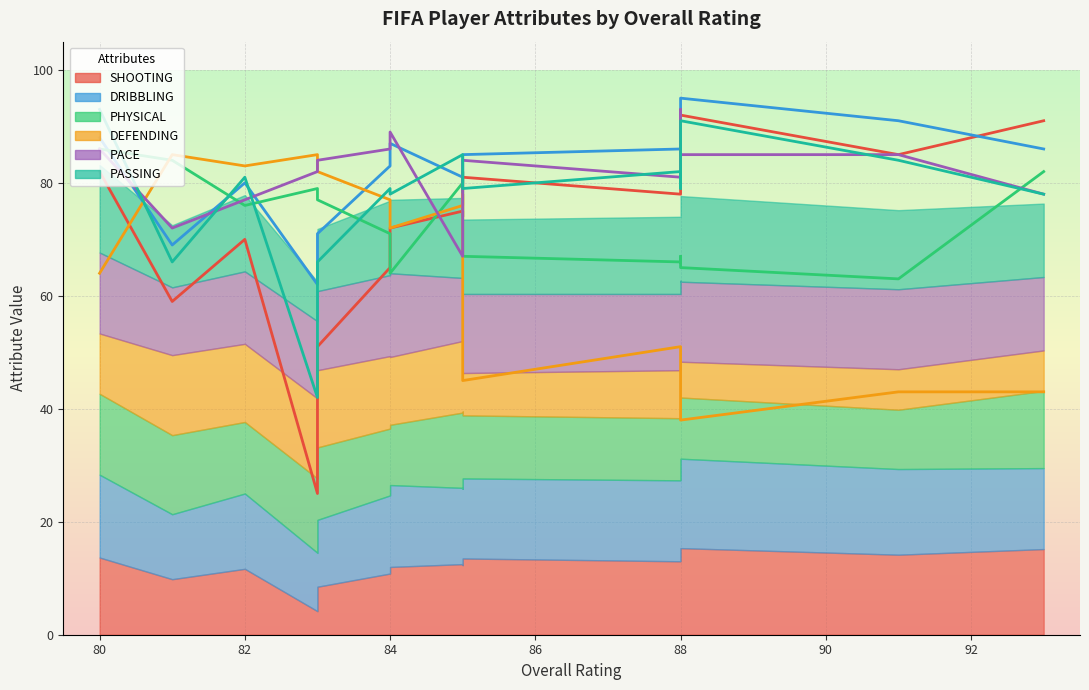

Reading left to right, list all the values displayed in this chart.

SHOOTING: 82	59	70	25	51	65	72	75	74	81	78	81	92	85	91
DRIBBLING: 88	69	80	62	71	83	87	81	81	85	86	90	95	91	86
PHYSICAL: 86	84	76	79	77	71	64	80	82	67	66	67	65	63	82
DEFENDING: 64	85	83	85	82	77	72	76	78	45	51	45	38	43	43
PACE: 86	72	77	82	84	86	89	67	84	84	81	93	85	85	78
PASSING: 93	66	81	42	66	79	78	85	79	79	82	79	91	84	78